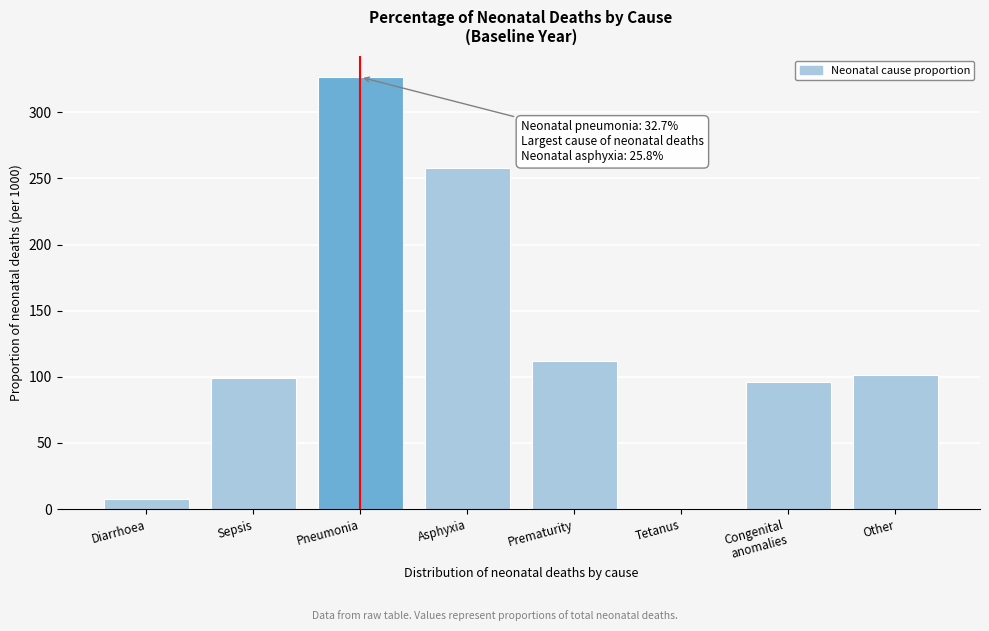

What is the sum of the values at Sepsis and Prematurity?

210.8